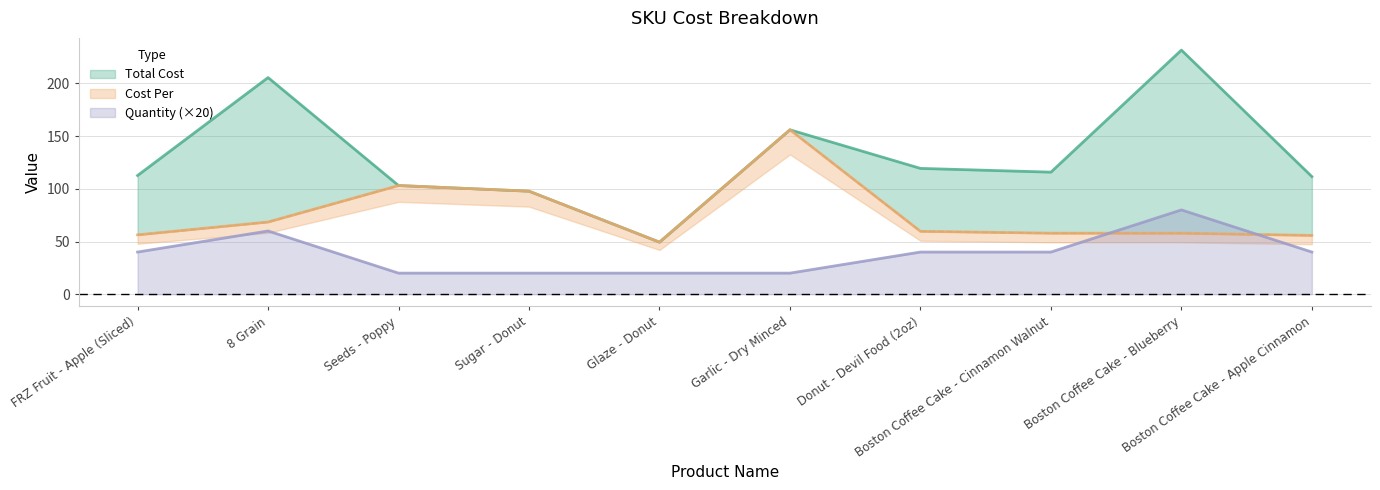

List the series in order of their peak value, lowest first.

Quantity, Cost Per, Total Cost